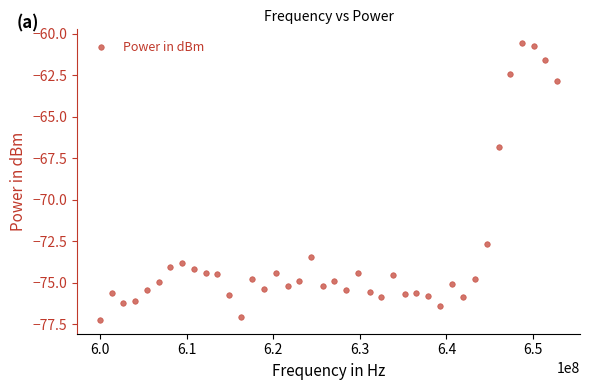

What is the range of Y values (max minus min)?

16.7